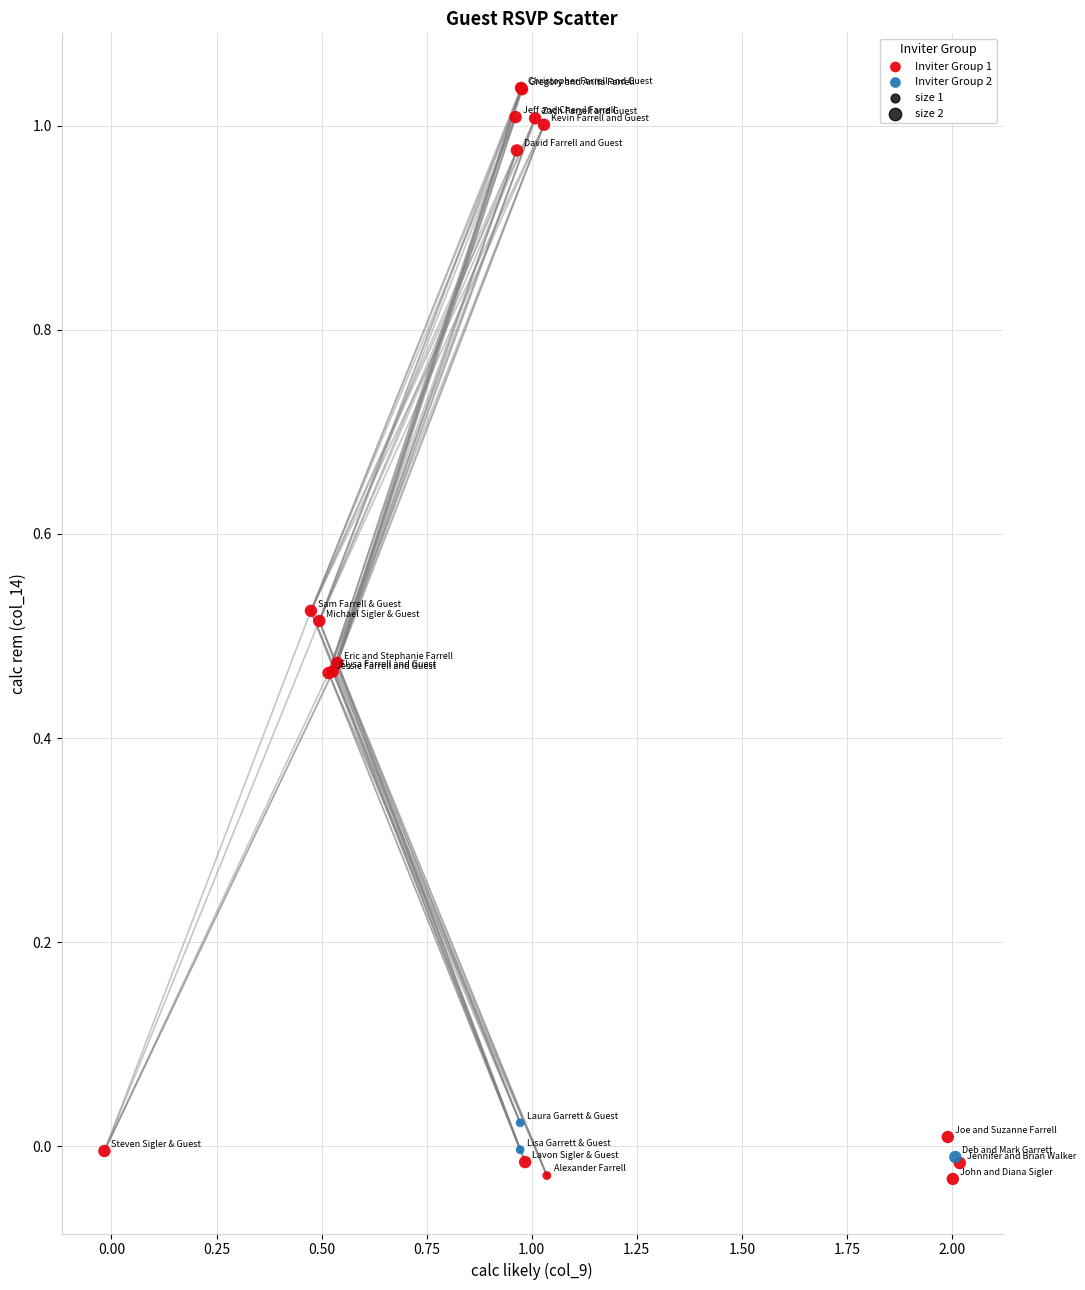

Which series contains the highest Y value?

Inviter Group 1